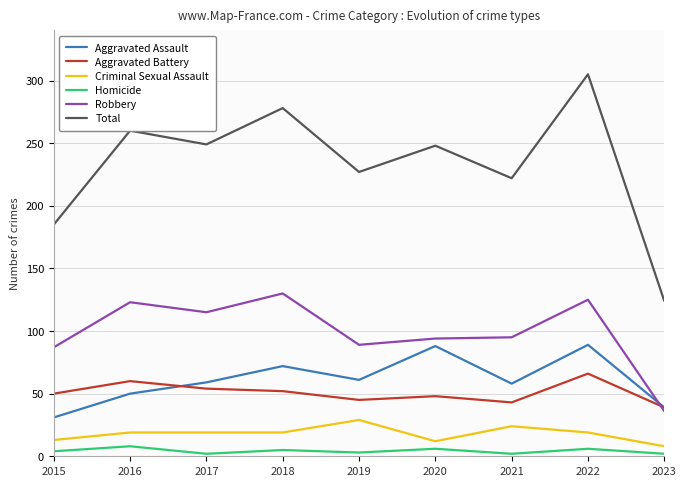

What are all the series names shown in the legend?

Aggravated Assault, Aggravated Battery, Criminal Sexual Assault, Homicide, Robbery, Total